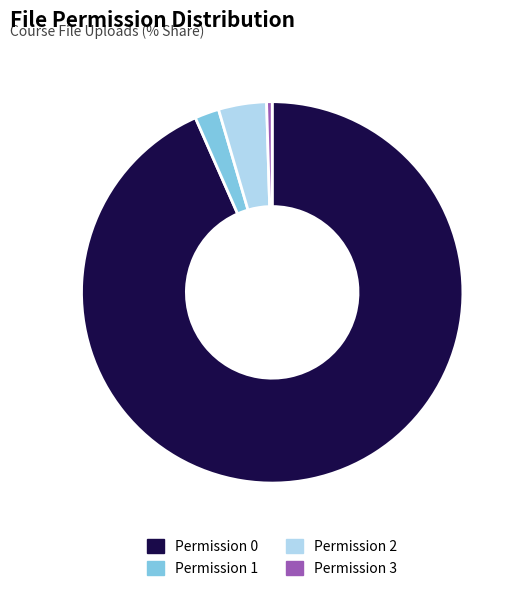

What is the smallest slice in the pie chart?

Permission 3